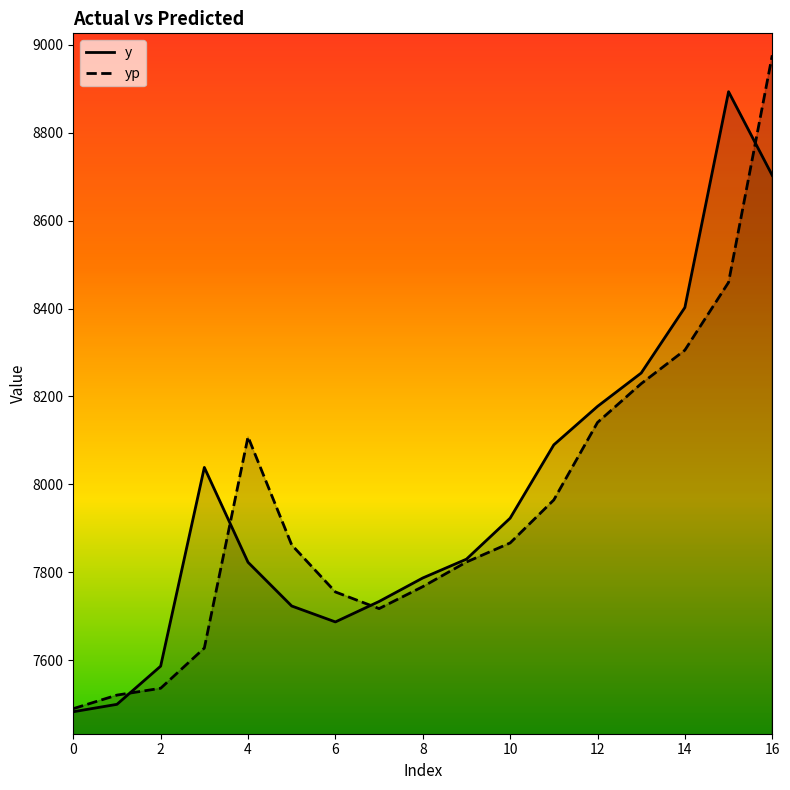

Count the number of categories in the chart.

17